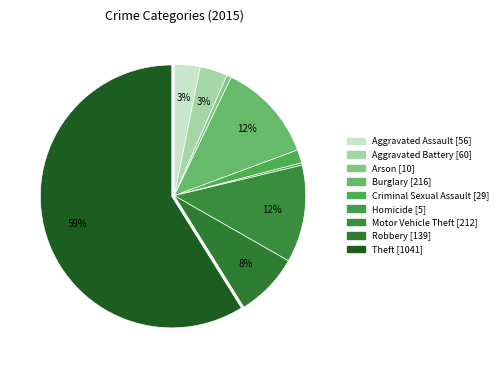

Between Theft and Robbery, which is larger?

Theft